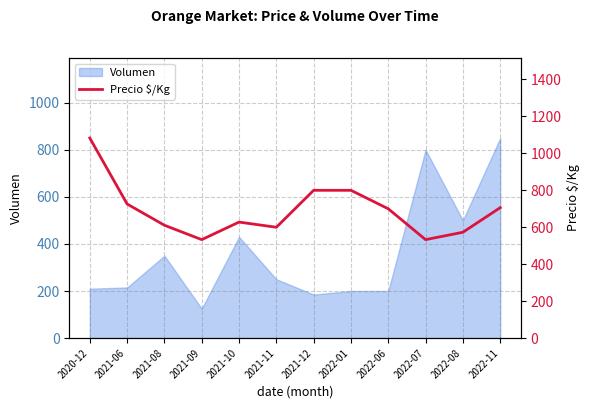

List the labels in order of value, largest first.

2020-12, 2021-12, 2022-01, 2021-06, 2022-11, 2022-06, 2021-10, 2021-08, 2021-11, 2022-08, 2021-09, 2022-07